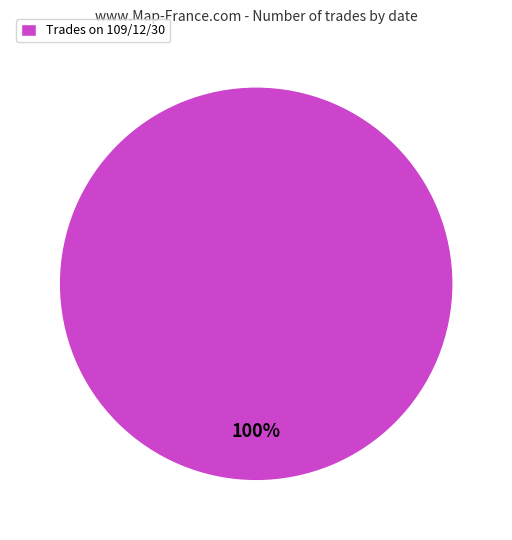

Is there a majority slice in this chart?

Yes